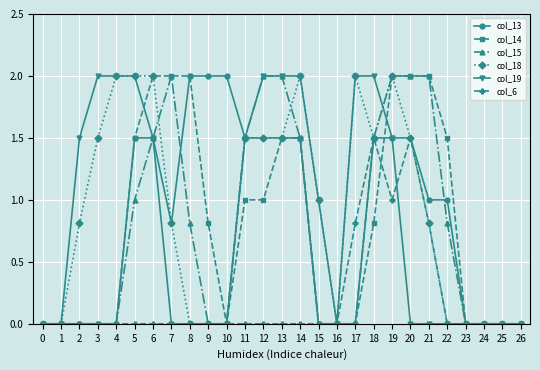

What is the total value across all series at 15?

2.0